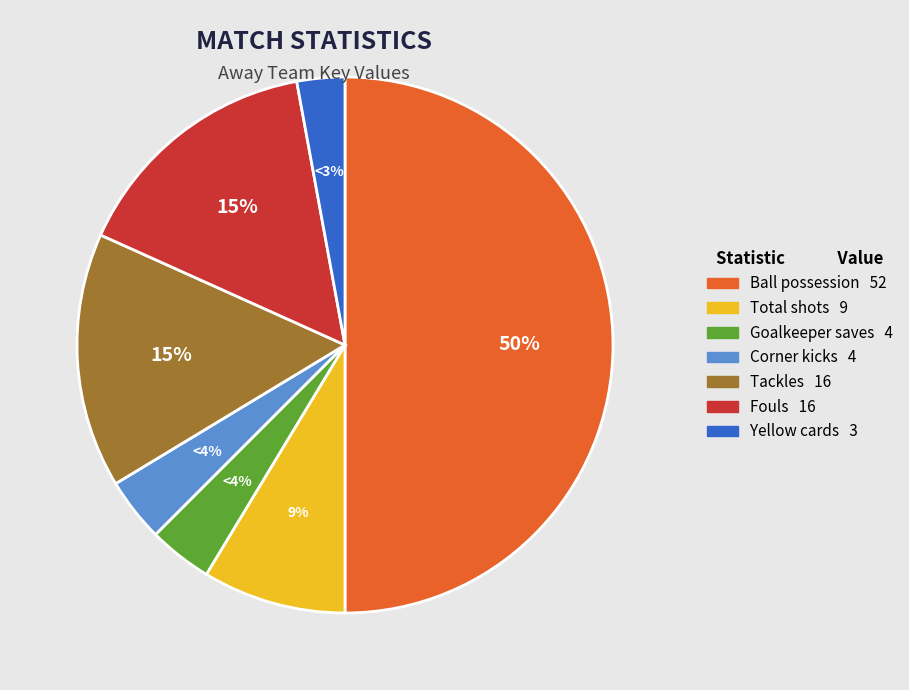

To the nearest percent, what is the average slice percentage?

14%